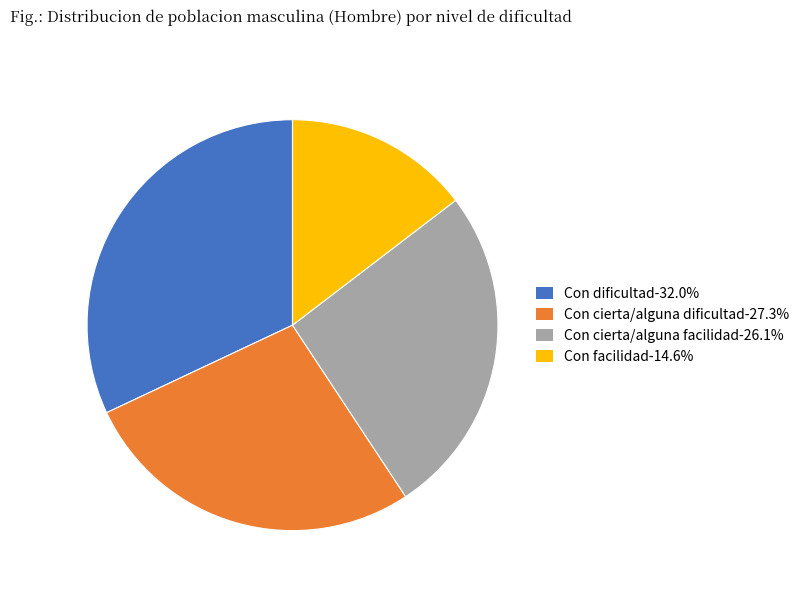

Rank the categories by value from highest to lowest.

Con dificultad, Con cierta/alguna dificultad, Con cierta/alguna facilidad, Con facilidad